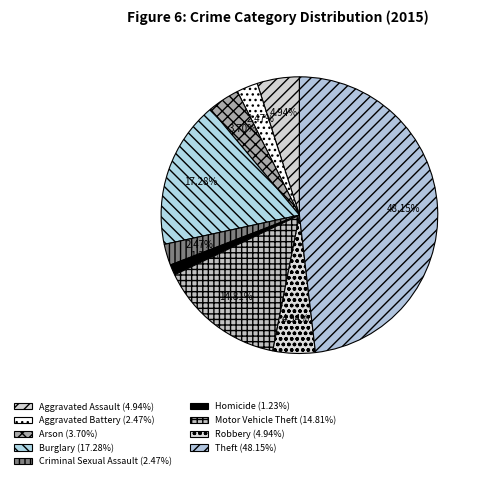

Which category has the biggest portion of the pie?

Theft